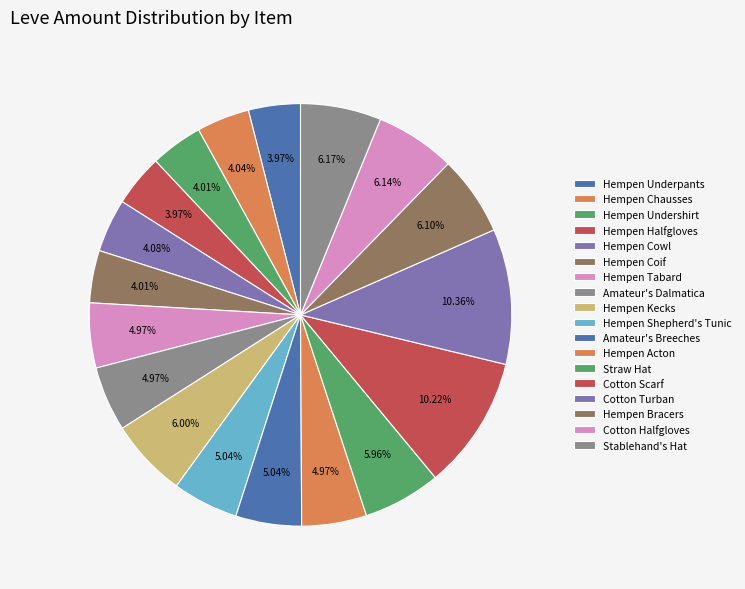

What is the smallest slice in the pie chart?

Hempen Underpants